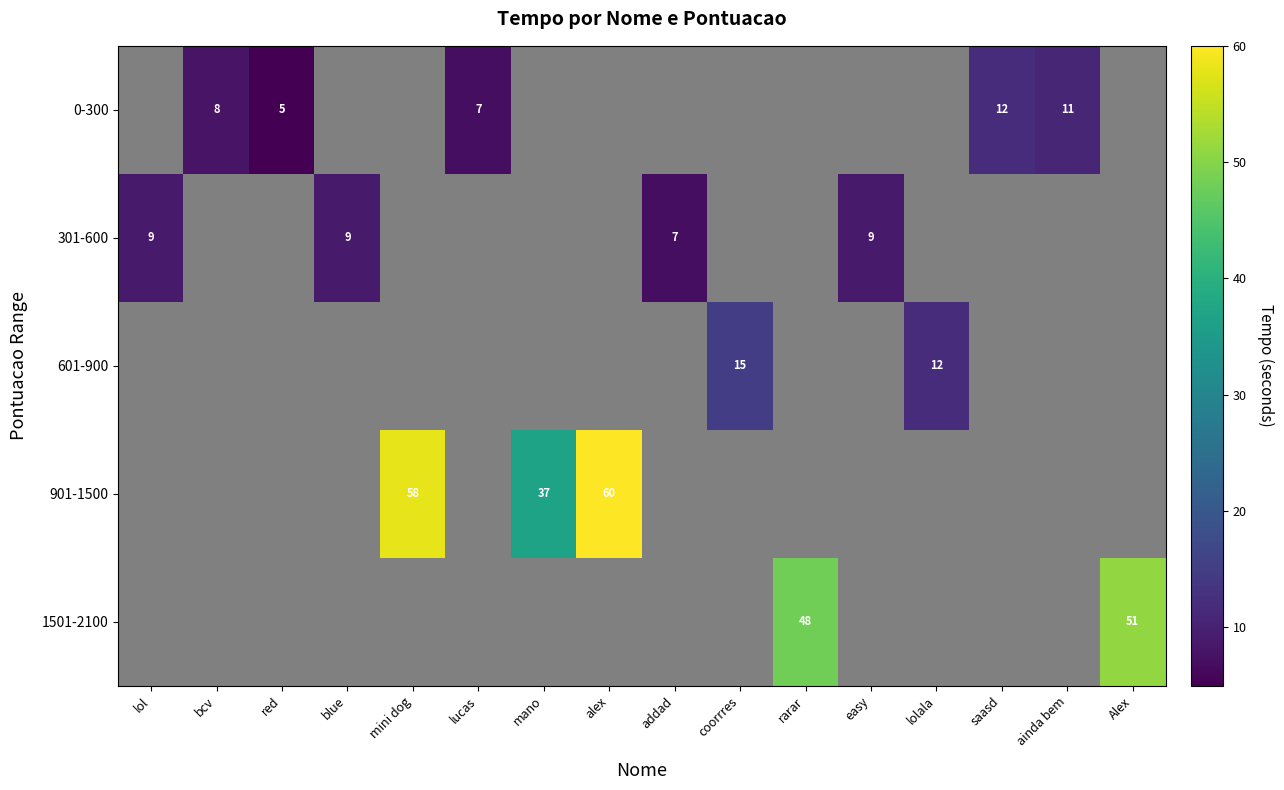

Which has a higher value, Alex or mini dog?

mini dog